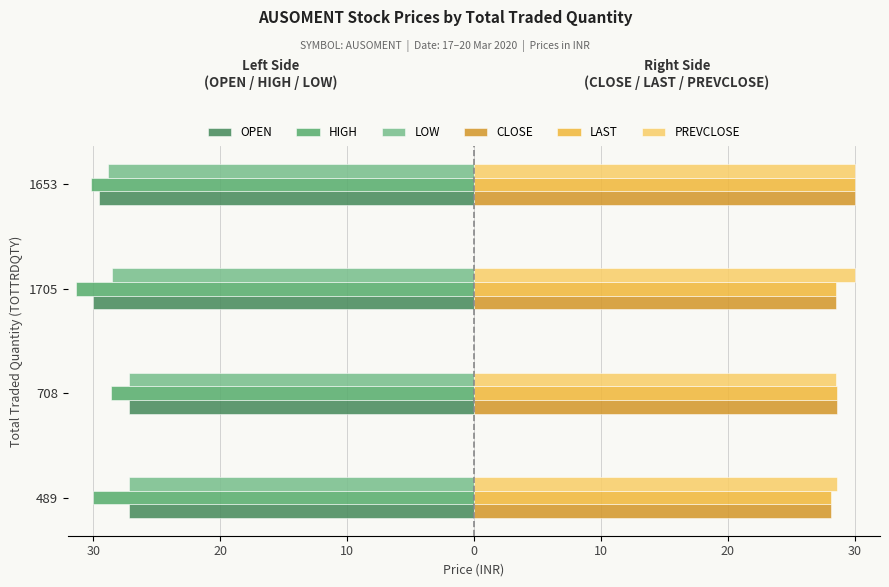

What is the average value of the LAST series?

28.8